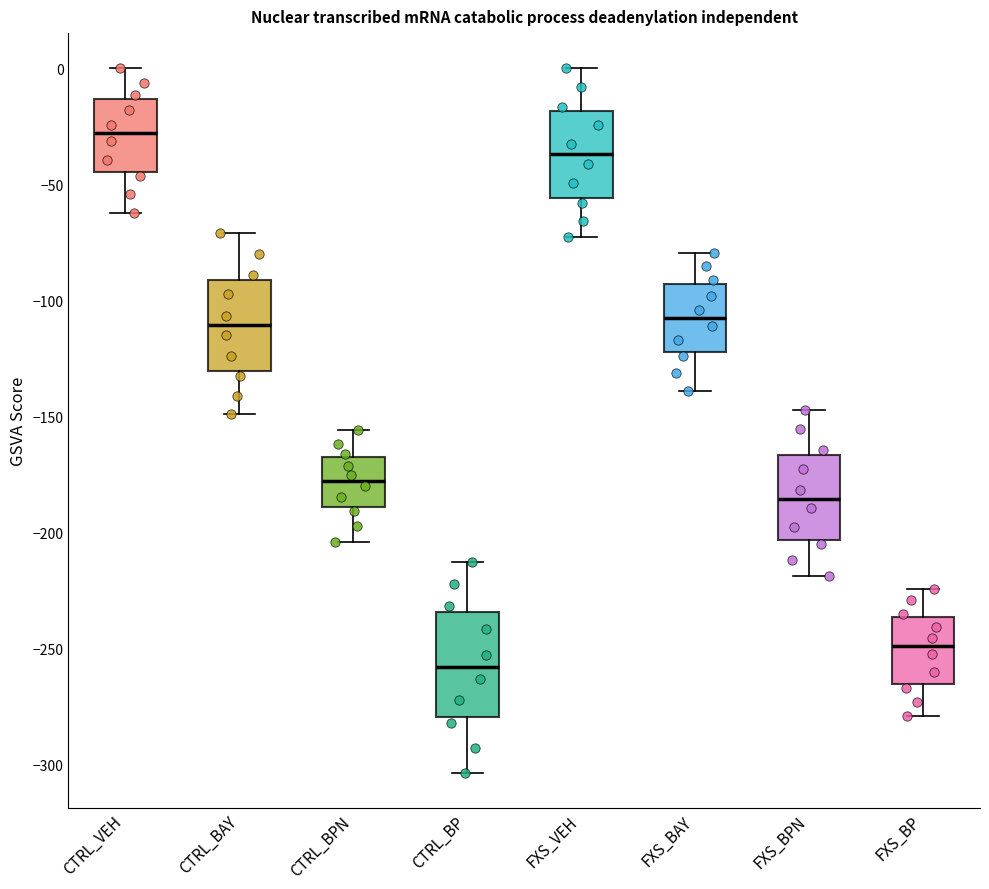

Reading left to right, read every box against the y-axis: the position of its median line, the range the box covers, and the ends of its whiskers. The values are not printed on the chart, so give them approximately, as read against the axis.

CTRL_VEH: median -30, box -45 to -15, whiskers -60 to 0
CTRL_BAY: median -110, box -130 to -90, whiskers -150 to -70
CTRL_BPN: median -180, box -190 to -170, whiskers -205 to -155
CTRL_BP: median -260, box -280 to -235, whiskers -305 to -215
FXS_VEH: median -35, box -55 to -20, whiskers -70 to 0
FXS_BAY: median -110, box -120 to -95, whiskers -140 to -80
FXS_BPN: median -185, box -205 to -165, whiskers -220 to -145
FXS_BP: median -250, box -265 to -235, whiskers -280 to -225